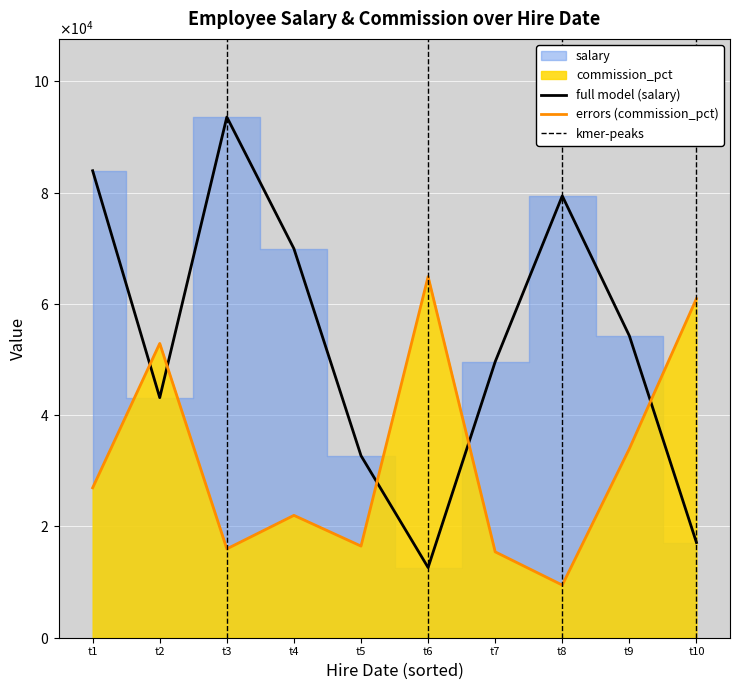

How many data points in salary are less than 54263?

5